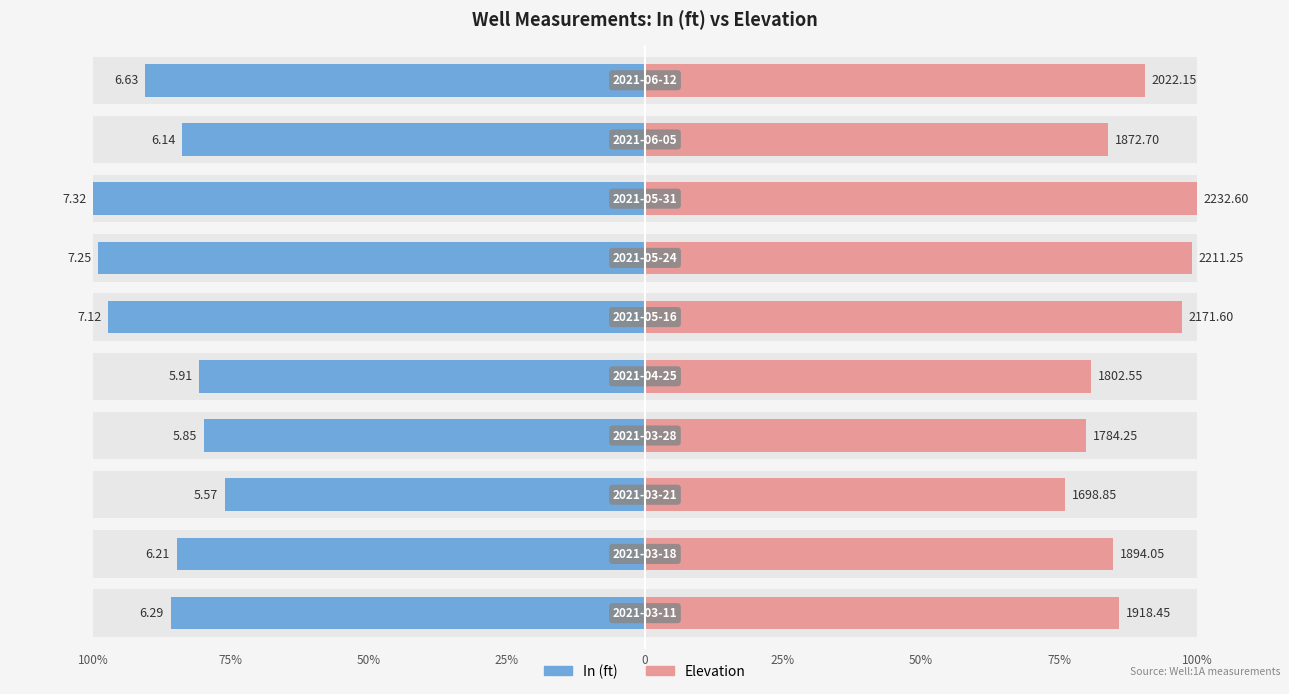

What is the value of the Elevation bar at the 10th from the left?

90.6